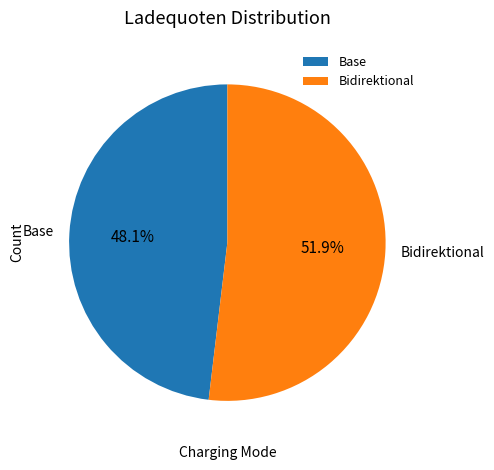

Which slice is the smallest?

Base